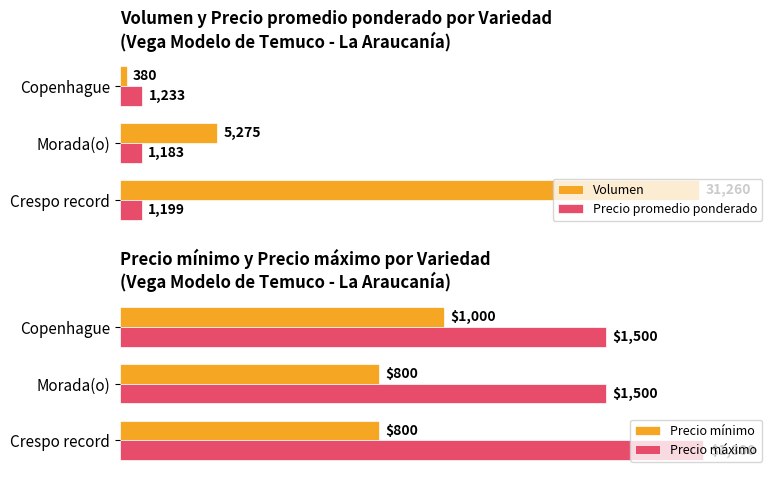

Rank the categories by Volumen value from highest to lowest.

Crespo record, Morada(o), Copenhague